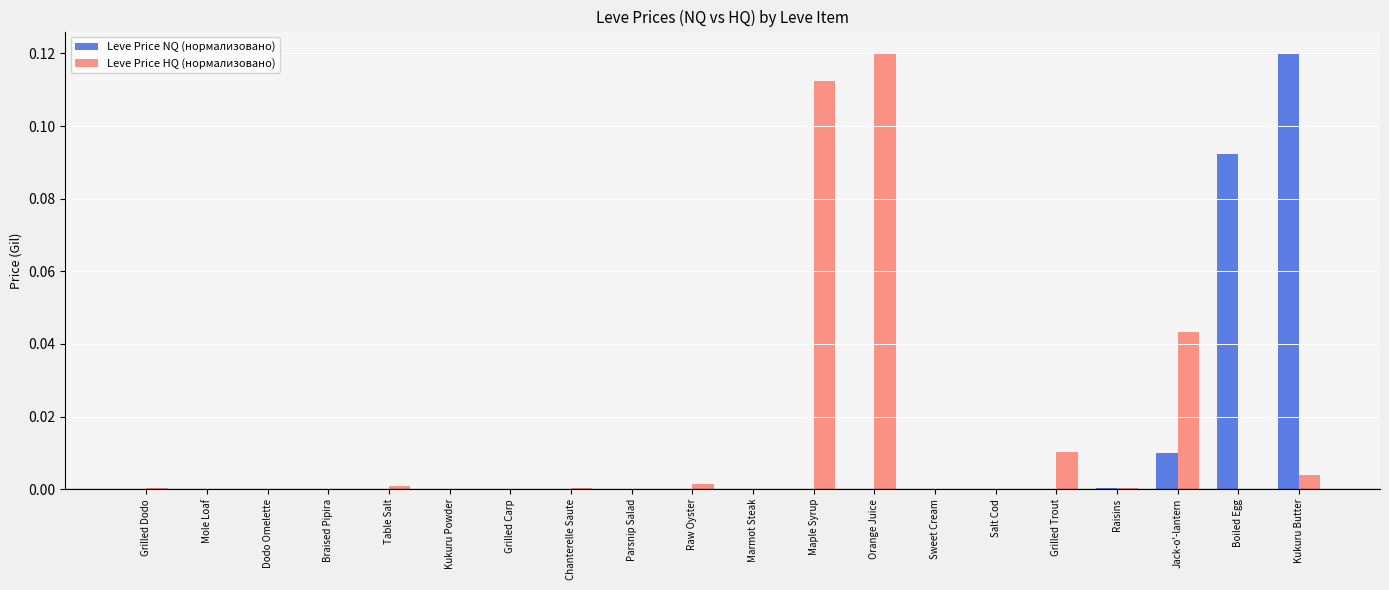

True or false: Leve Price NQ (нормализовано) has a value of 0.0 at Chanterelle Saute.

True